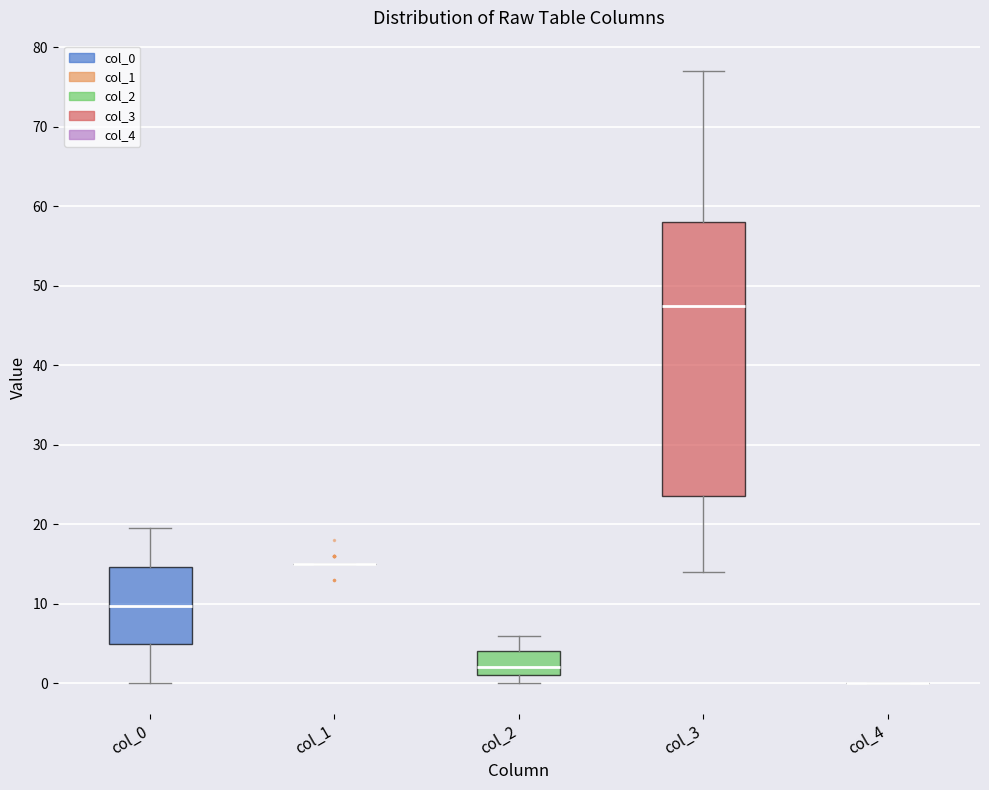

Reading left to right, read every box against the y-axis: the position of its median line, the range the box covers, and the ends of its whiskers. The values are not printed on the chart, so give them approximately, as read against the axis.

col_0: median 10, box 5 to 15, whiskers 0 to 20
col_1: box collapsed to a line at 15, whiskers 15 to 15
col_2: median 2, box 1 to 4, whiskers 0 to 6
col_3: median 48, box 24 to 58, whiskers 14 to 77
col_4: box collapsed to a line at 0, whiskers 0 to 0